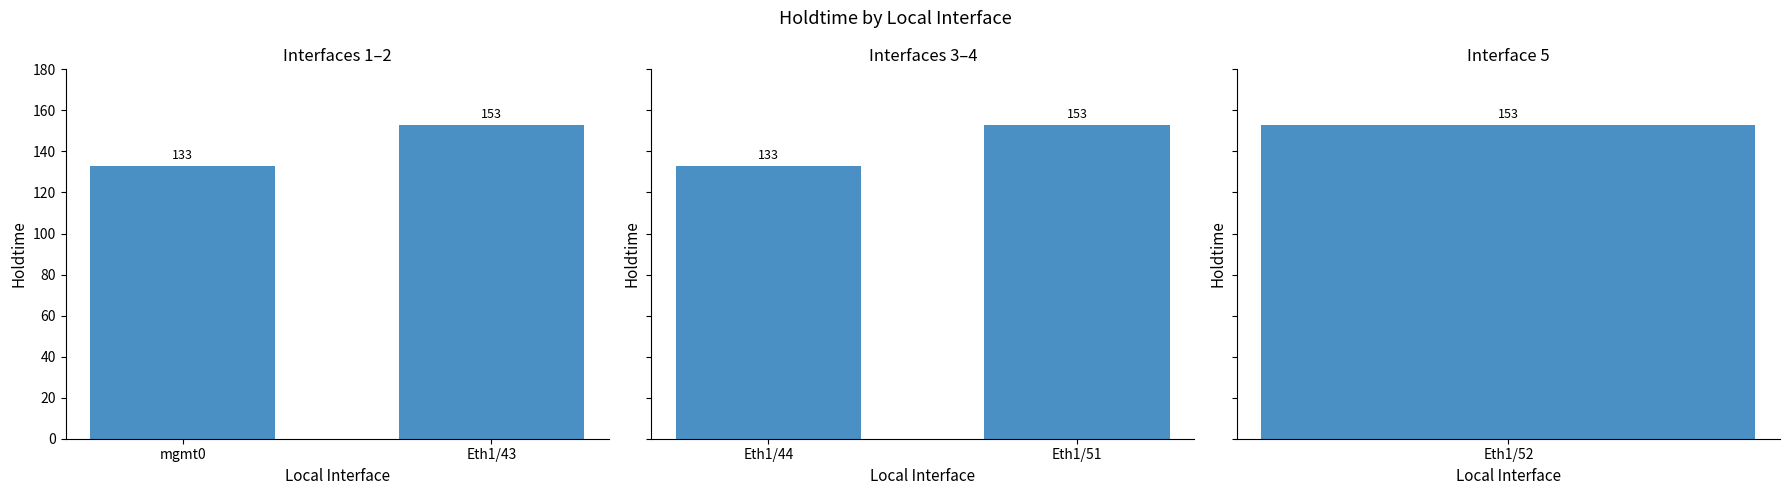

At which category does the chart reach its minimum across all series?

Eth1/44